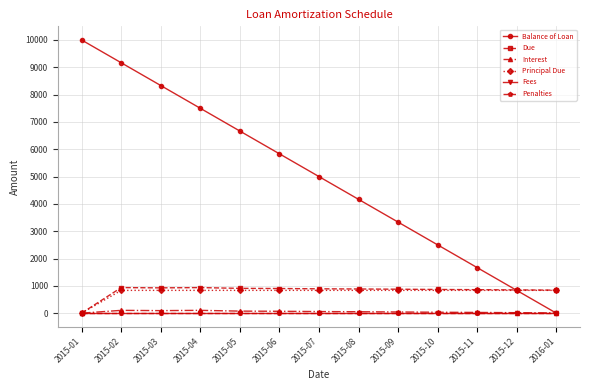

What position from the right is 2016-01?

1